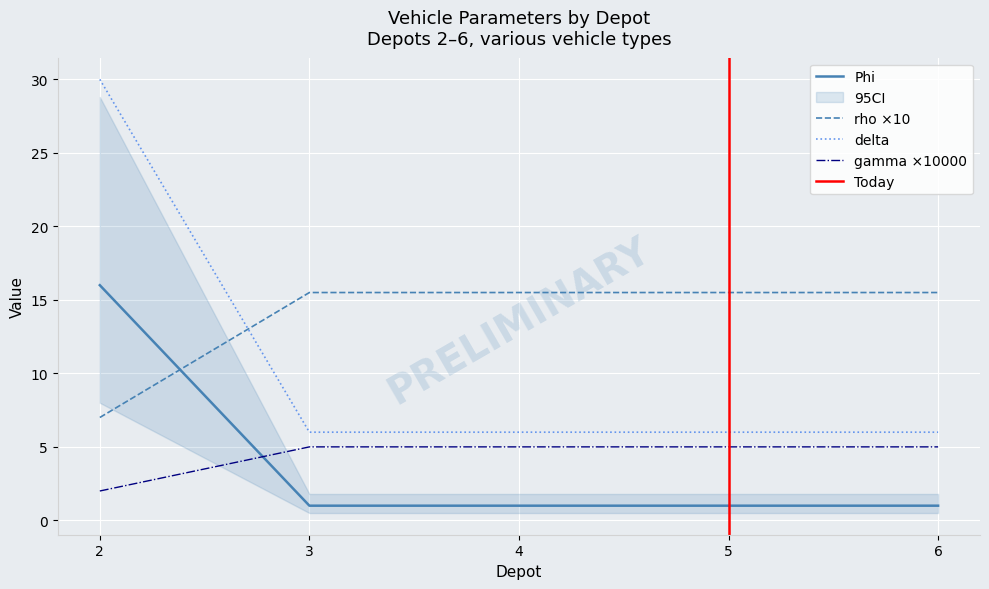

The Phi series shows 1.0 at 6. True or false?

True